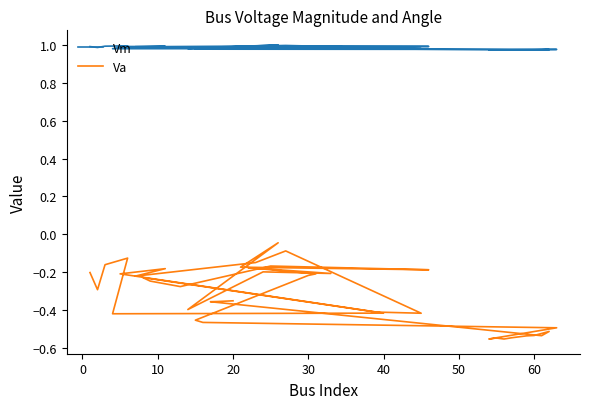

List the series in order of their overall mean, lowest first.

Va, Vm